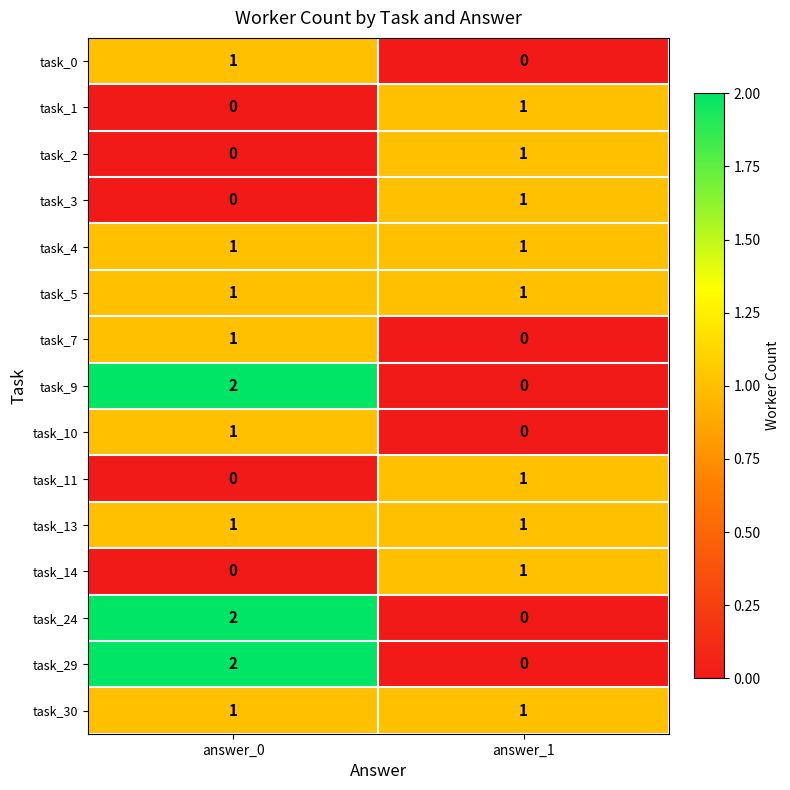

What is the total value across all series at answer_0?

13